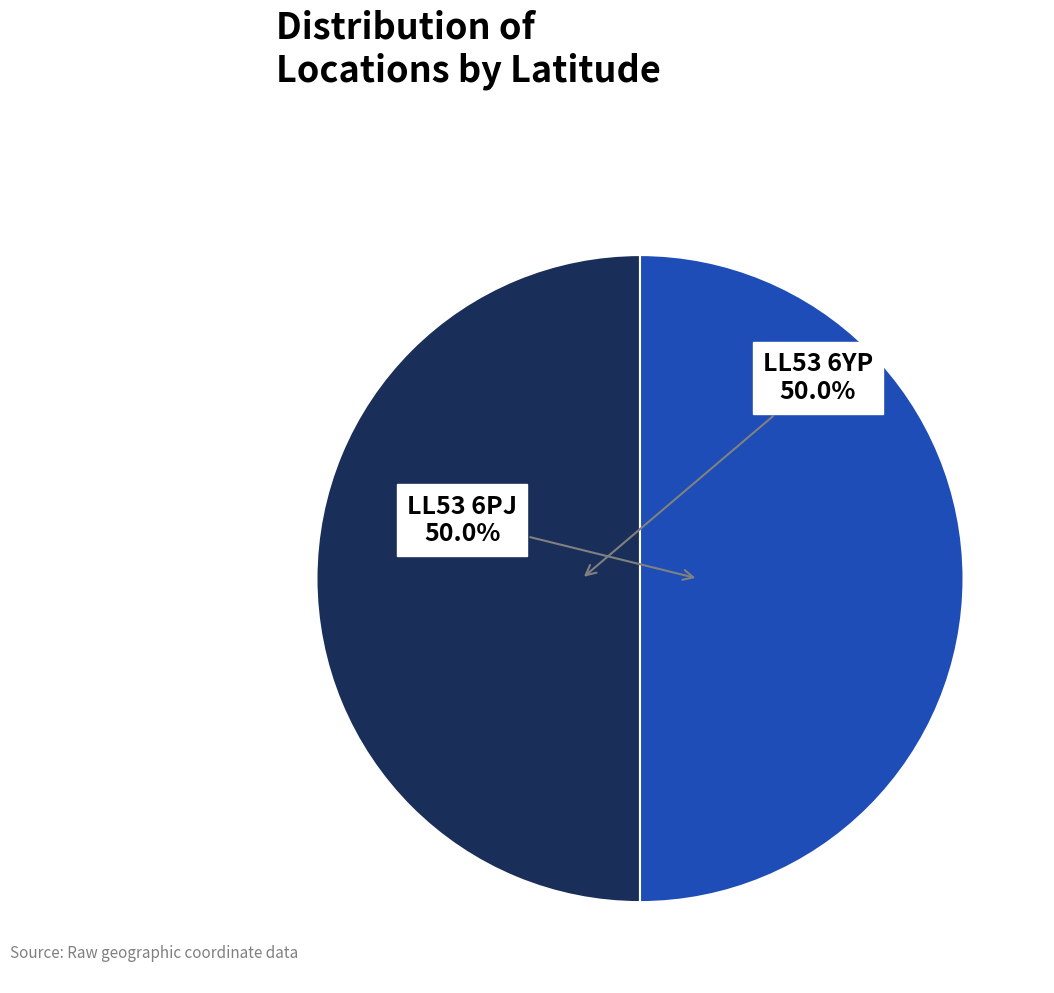

How many slices are in this pie chart?

2